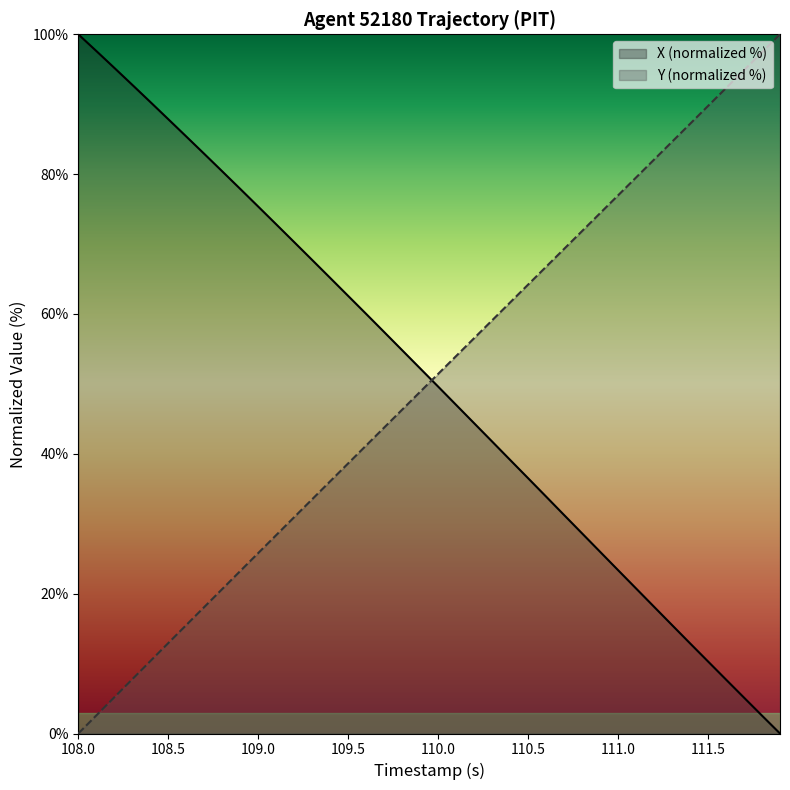

What is the total value across all series at 111.5?

100.1